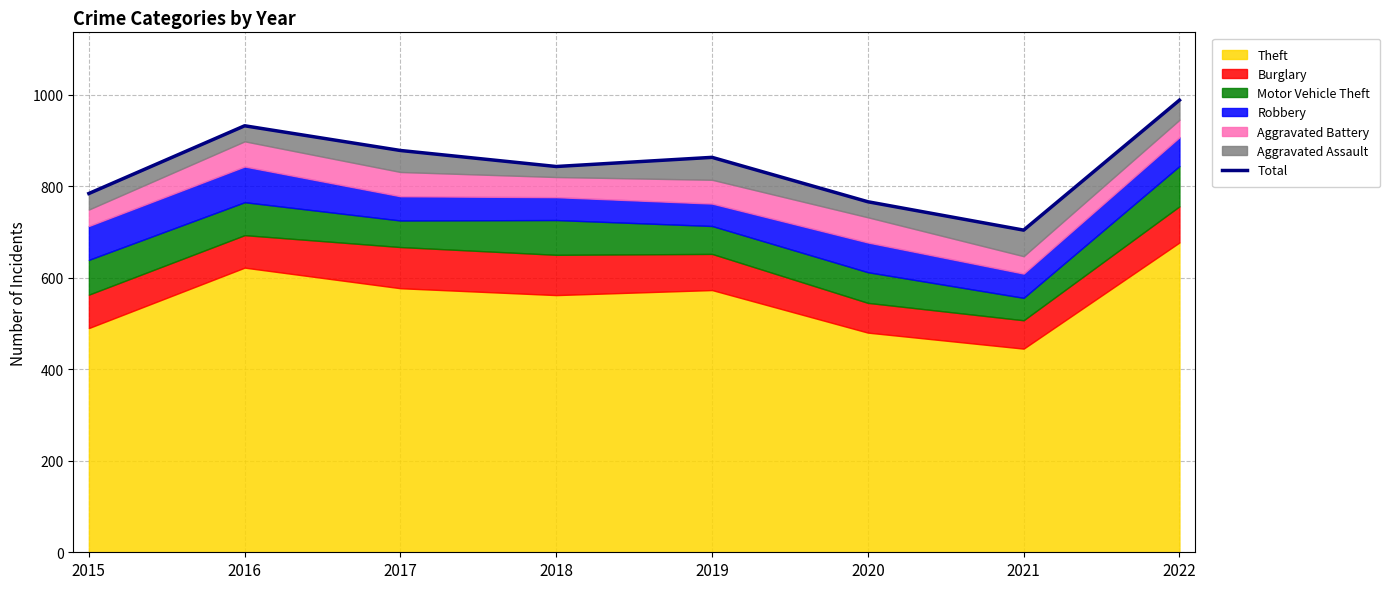

What value does the data have at 2018?

843